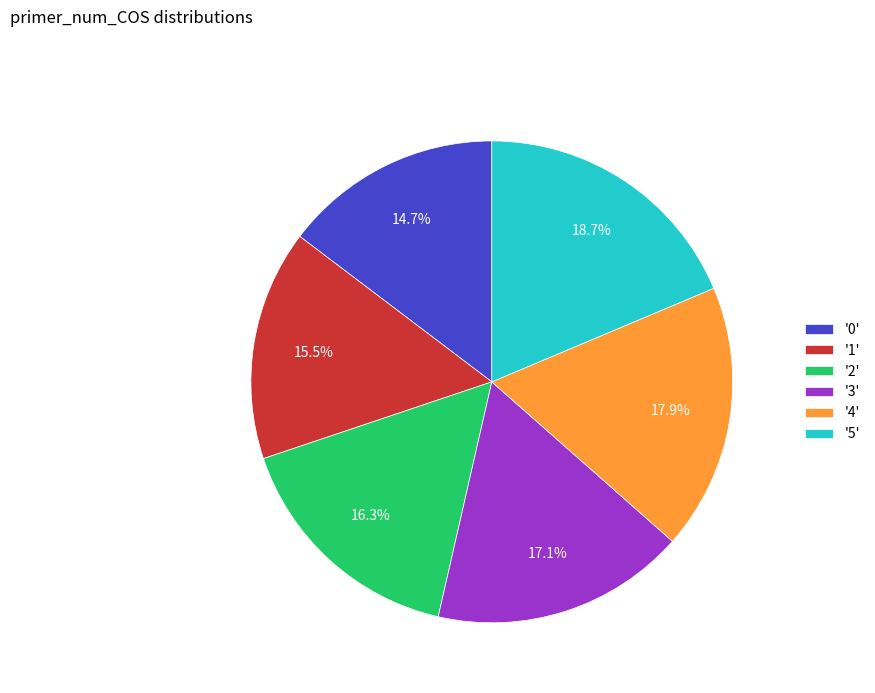

How many segments does this pie chart have?

6